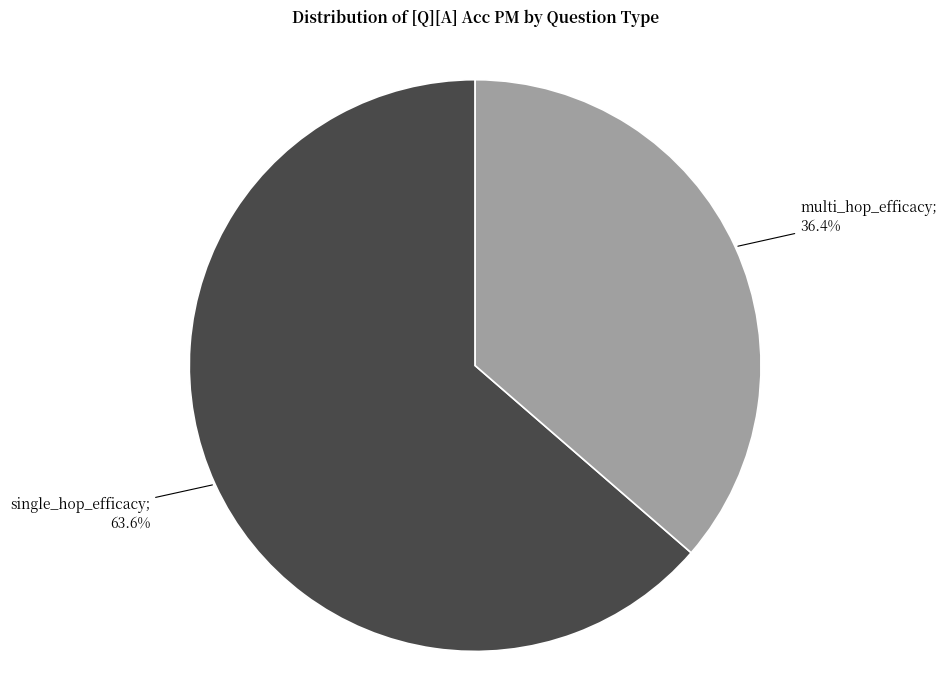

Count the number of slices in the pie.

2